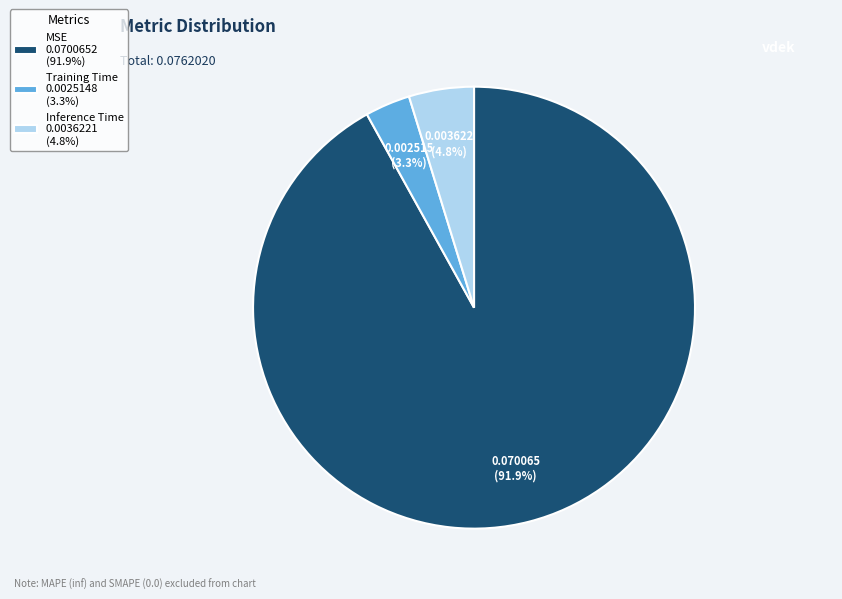

Which slice is the largest?

MSE